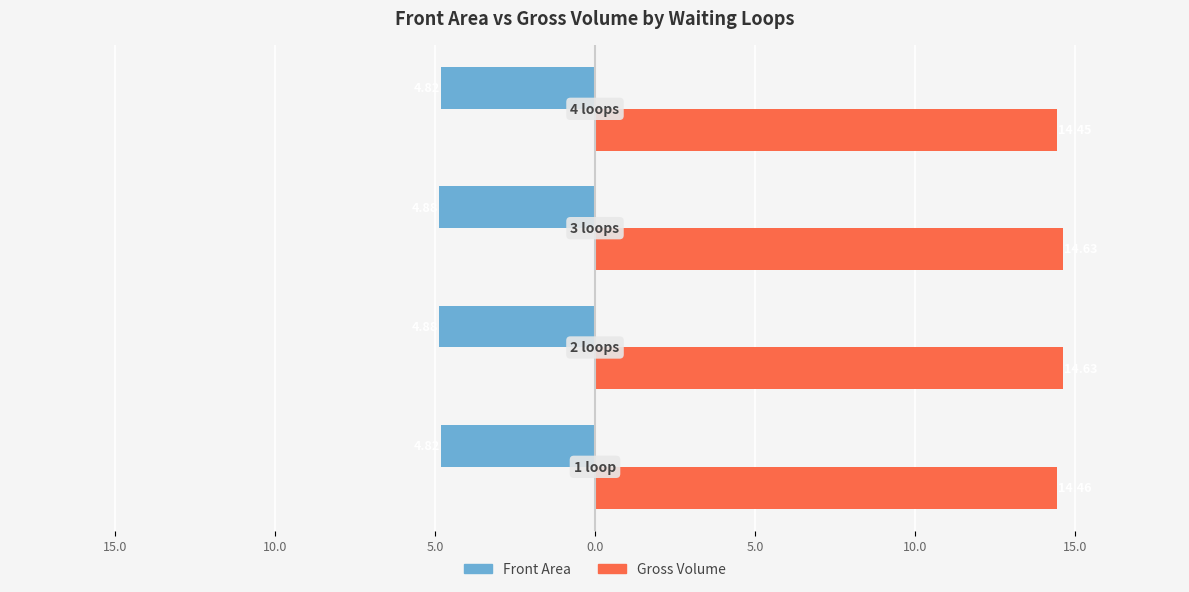

What are all the series names shown in the legend?

Front Area, Gross Volume